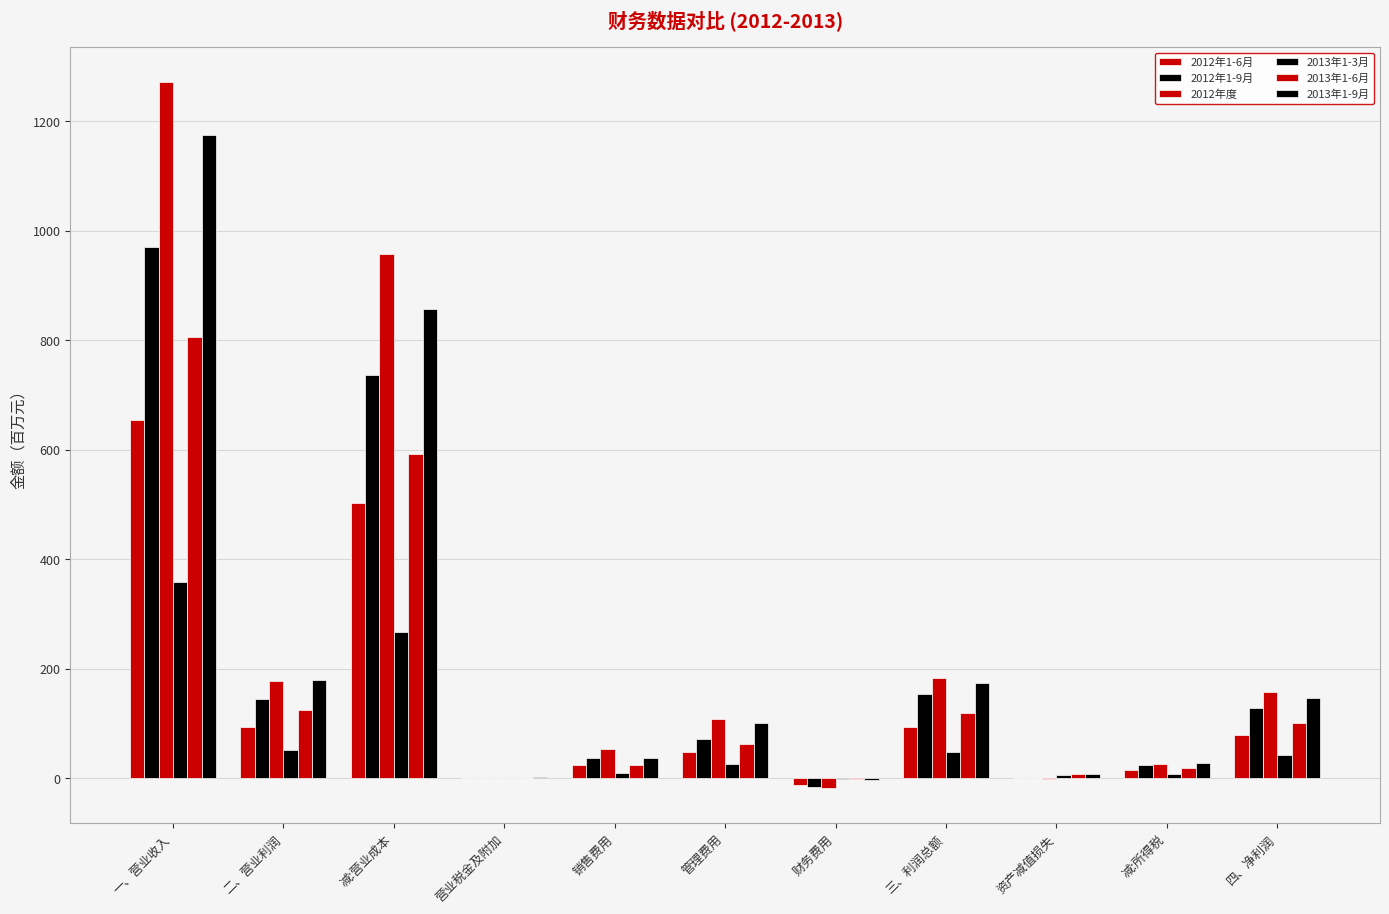

What value does the 2013年1-9月 series have at 财务费用?

-4.4